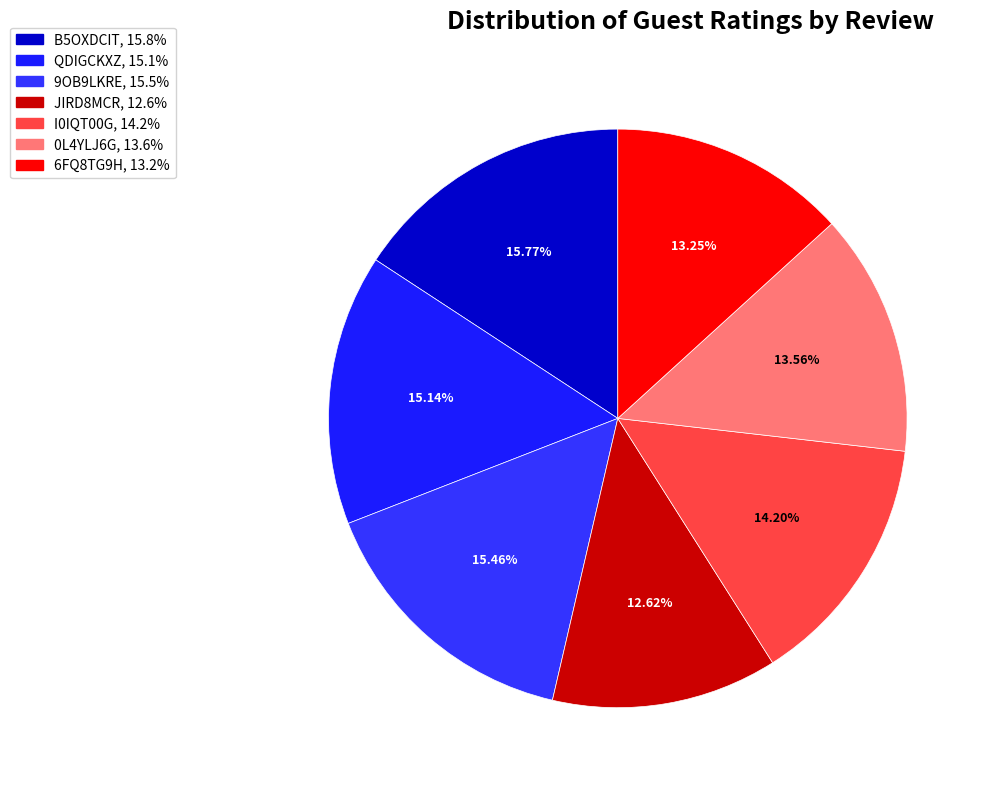

True or false: JIRD8MCR accounts for 21% of the total.

False